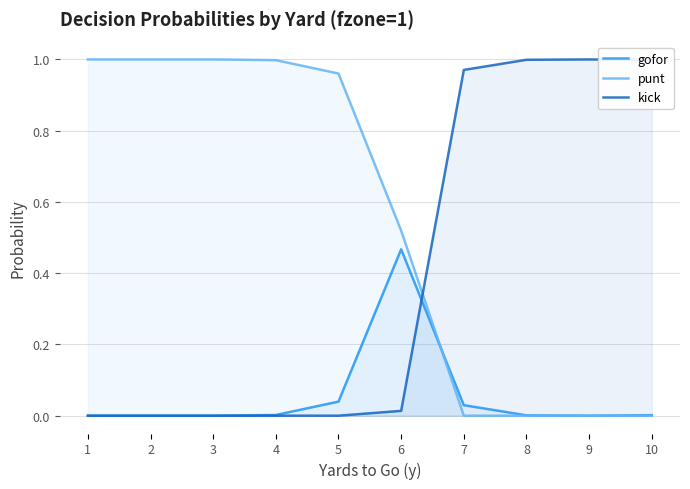

What value does the punt series have at 2?

1.0